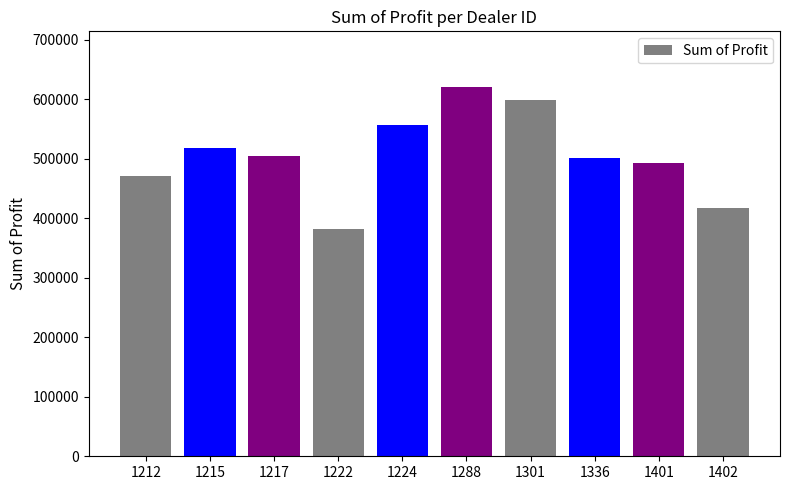

What is the average value?

506476.2